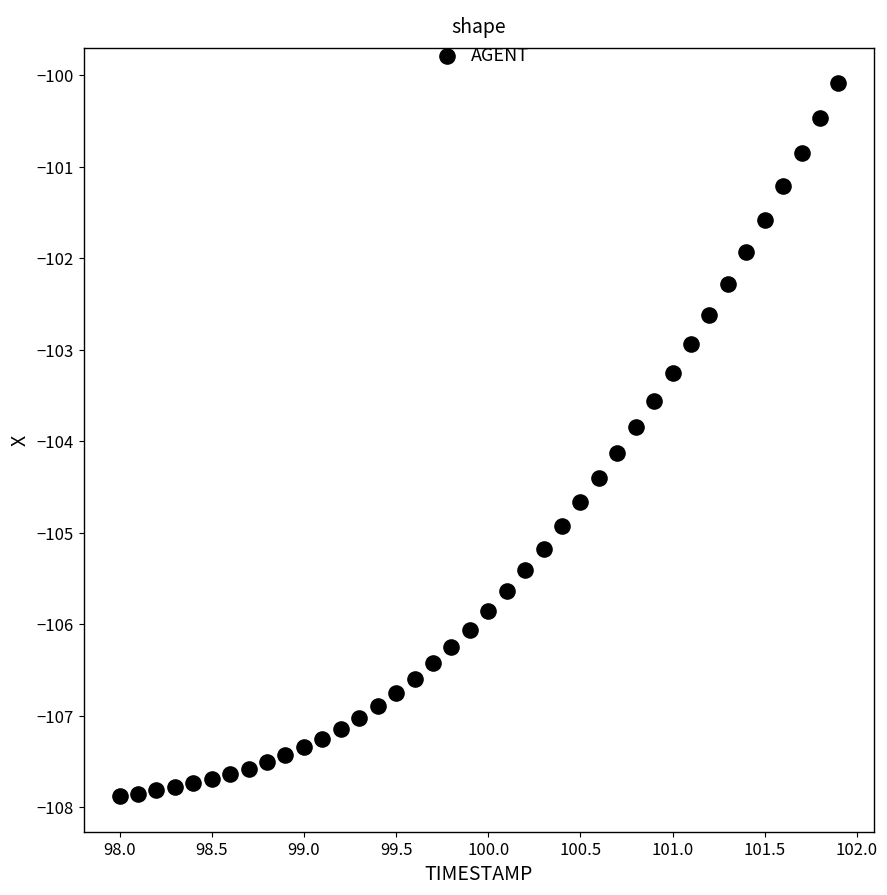

What is the range of X values (max minus min)?

3.9